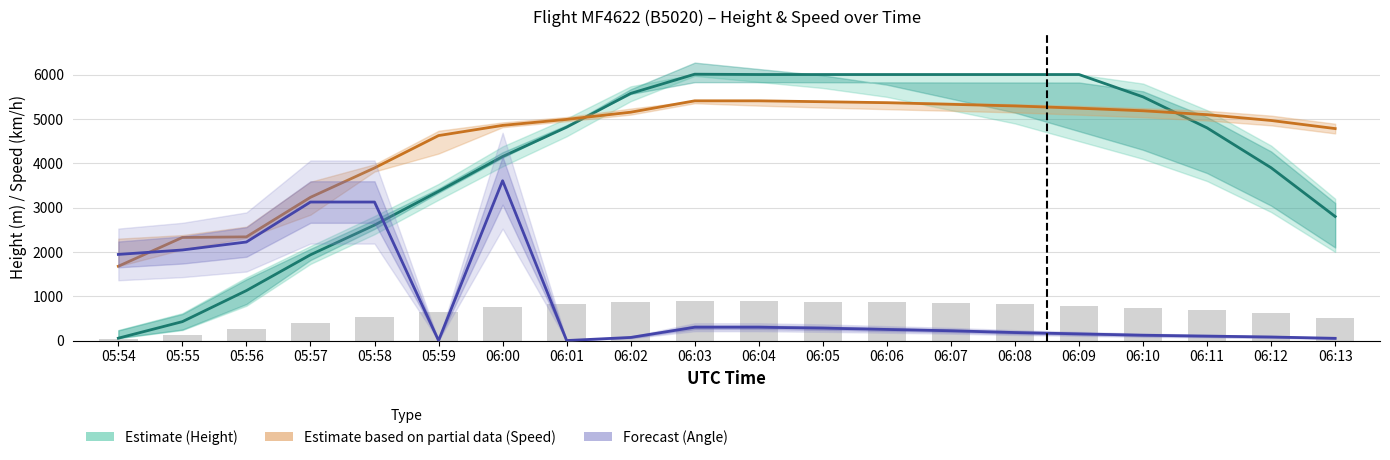

What is the difference between the maximum and minimum values in the Height (bar) series?

873.5